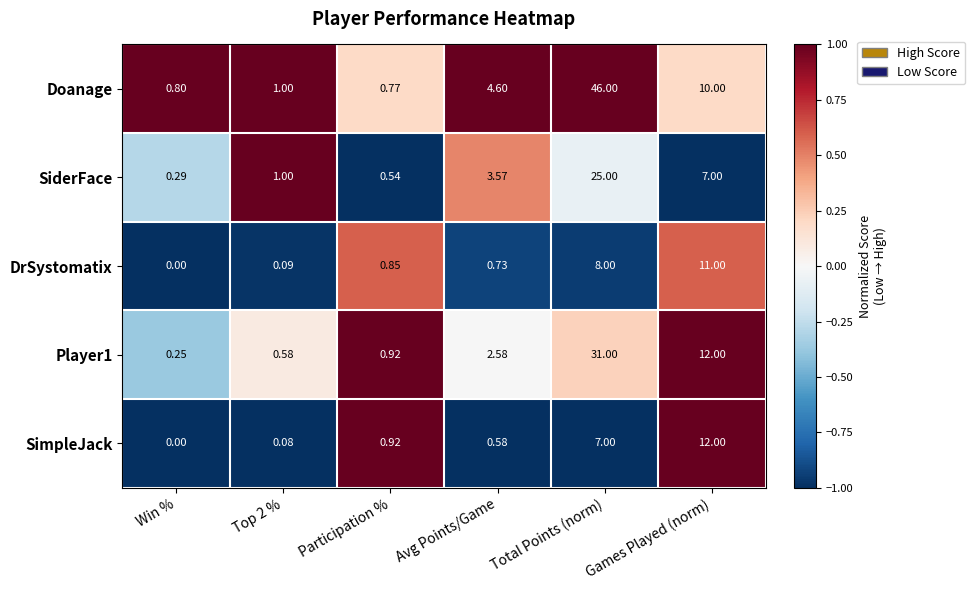

Which series has the largest range (max minus min)?

Doanage